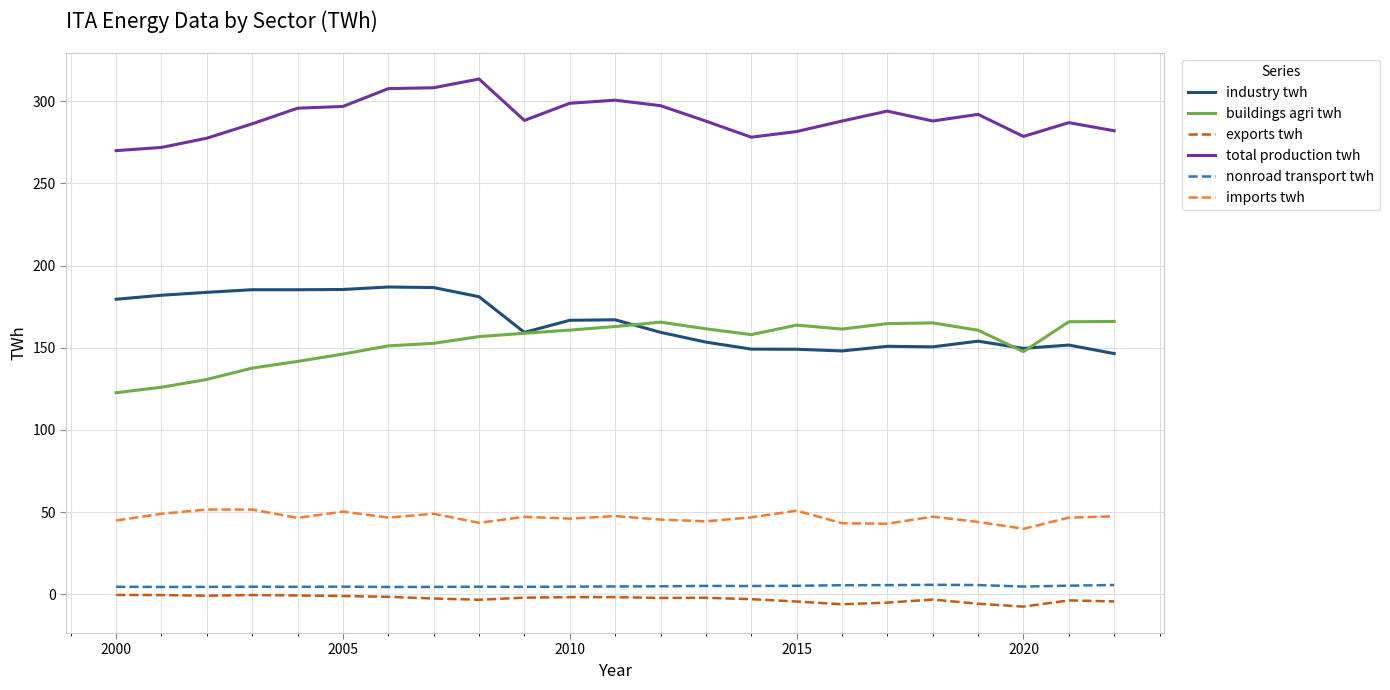

True or false: industry twh and imports twh intersect in this chart.

False